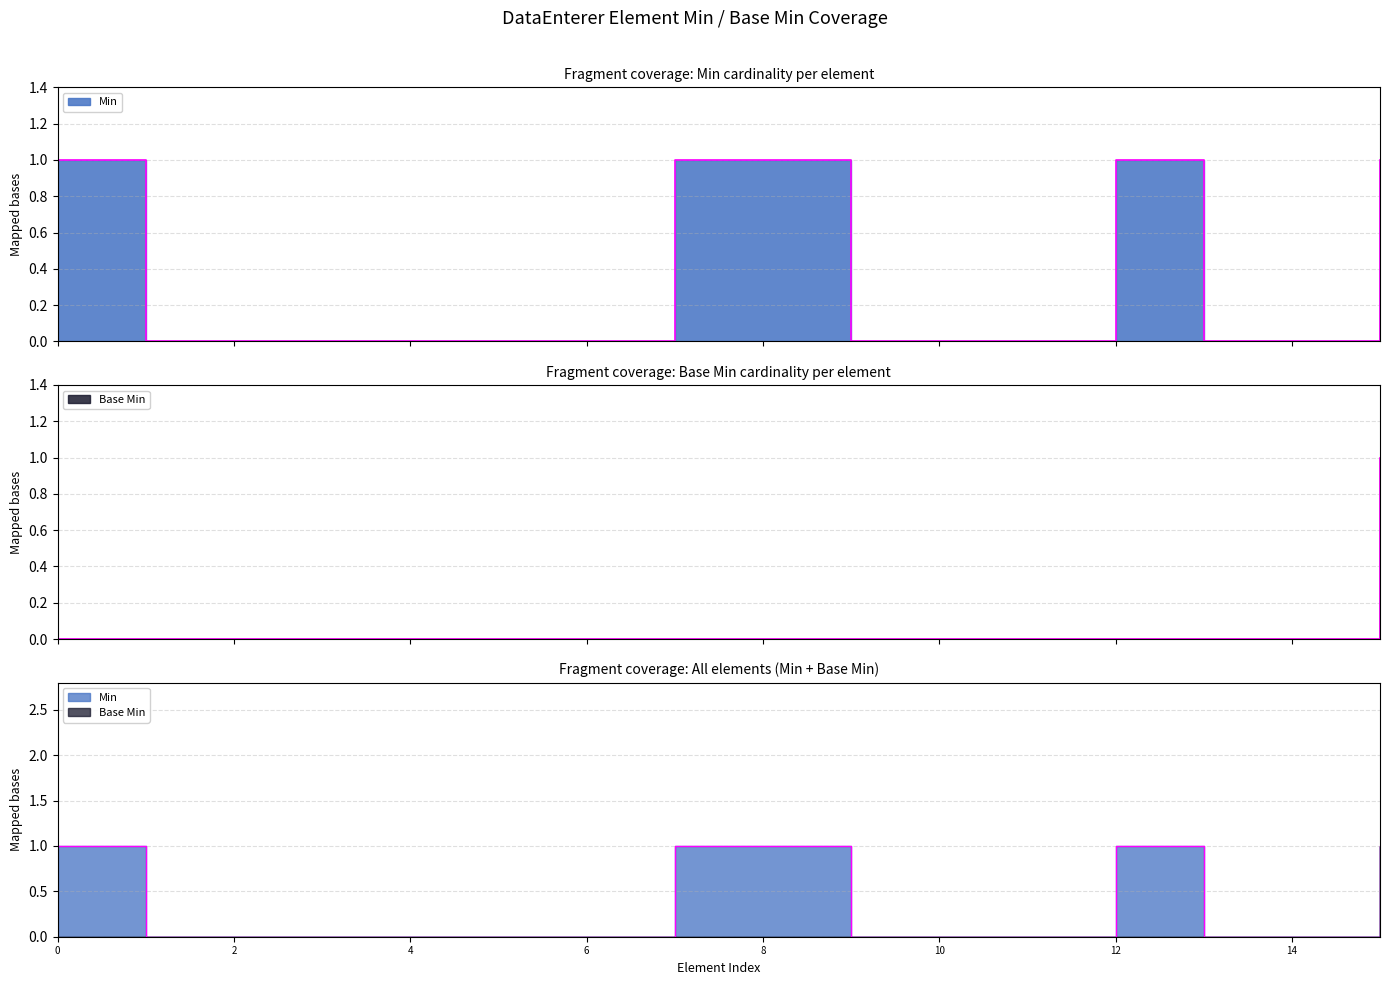

Is the value of Base Min at DataEnterer.contextControlCode greater than the value of Min at DataEnterer.time.value?

No